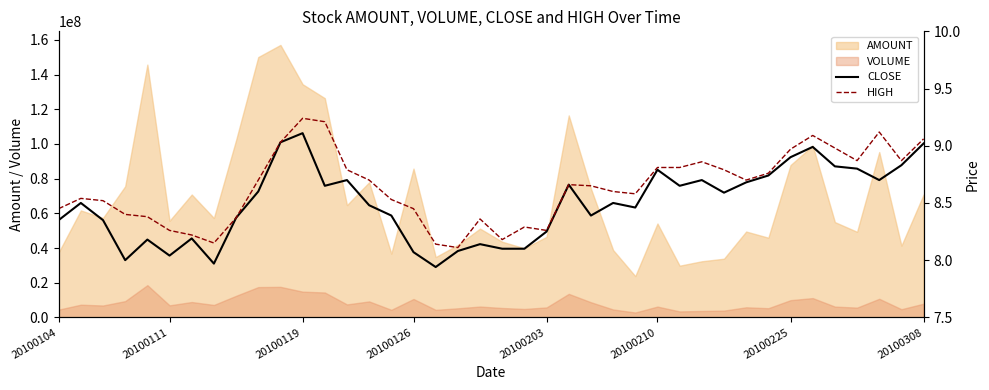

At how many categories does at least one series exceed 8?

40